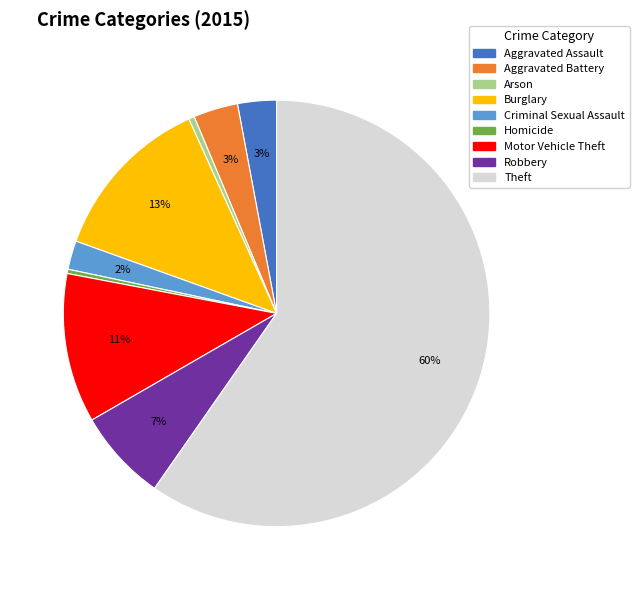

Is the sum of Criminal Sexual Assault and Motor Vehicle Theft greater than half?

No